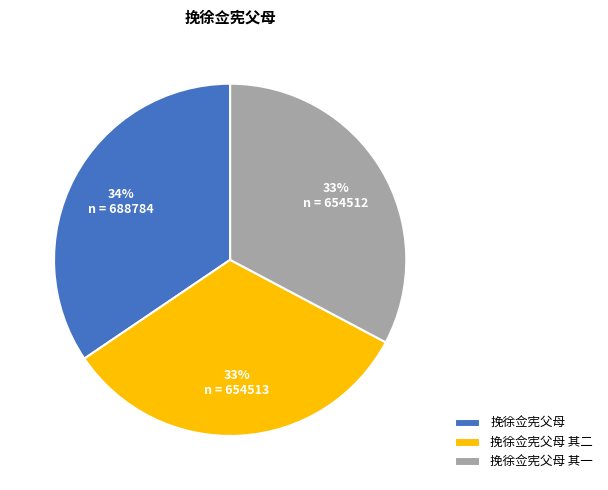

Does 挽徐佥宪父母 其一 represent more than half of the total?

No